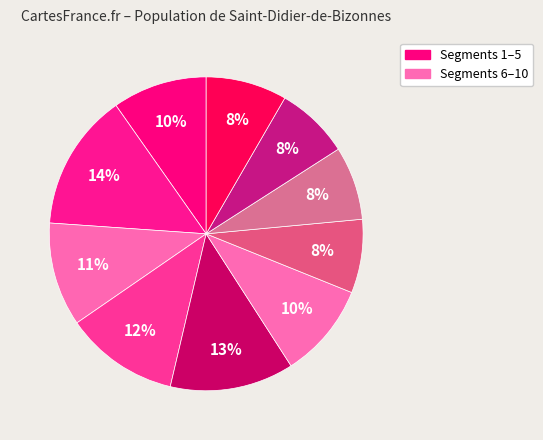

How many slices are in this pie chart?

10